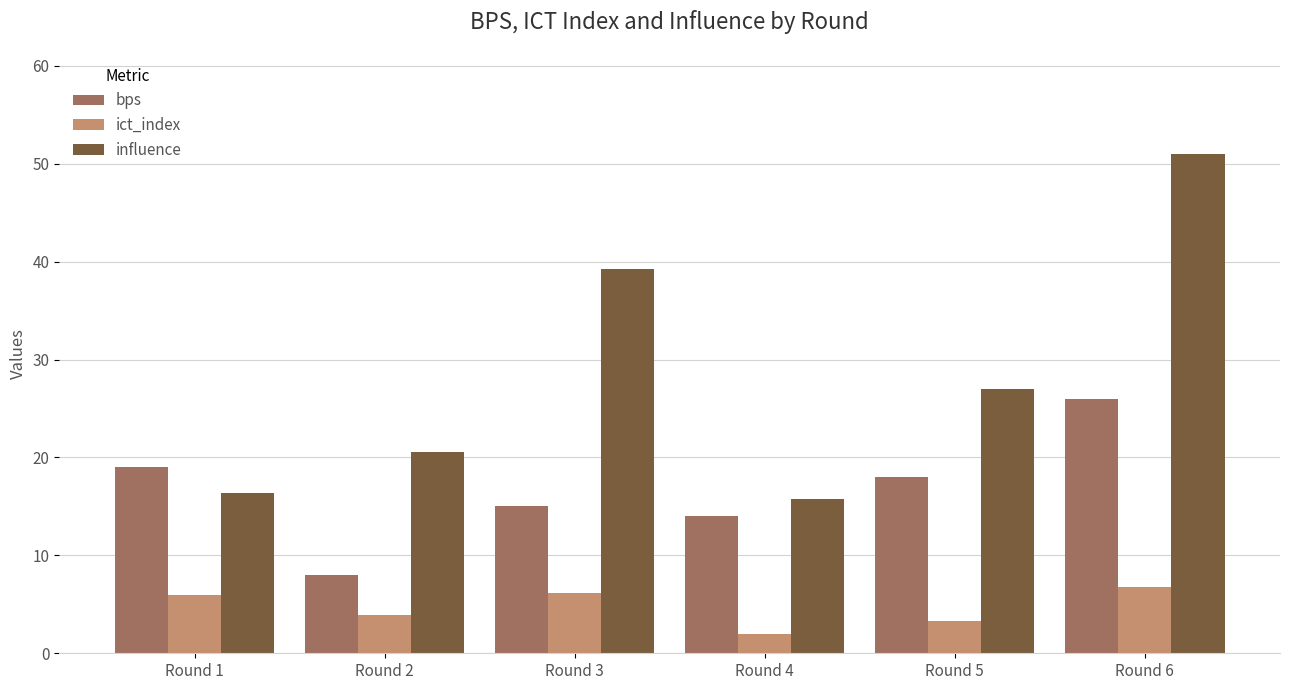

Is it true that bps equals 18.0 at Round 5?

True